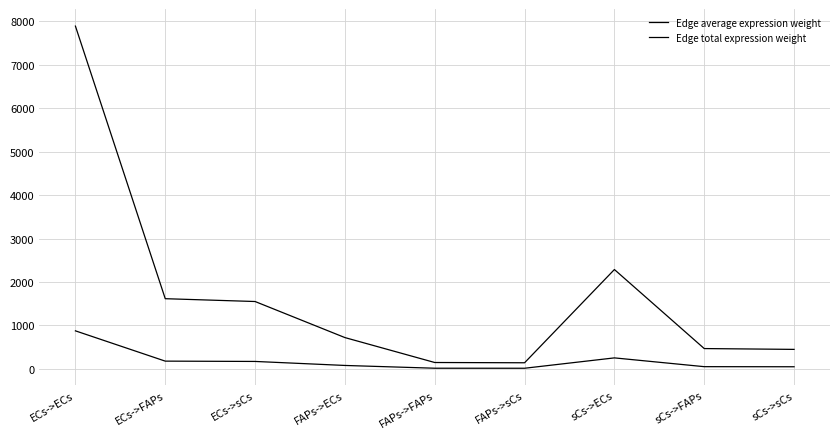

Reading left to right, extract all data points from this chart.

Edge average expression weight: 876.2	179.5	172.3	80.1	16.4	15.8	254.1	52.1	50.0
Edge total expression weight: 7886.1	1615.7	1550.8	721.3	147.8	141.8	2286.6	468.5	449.7